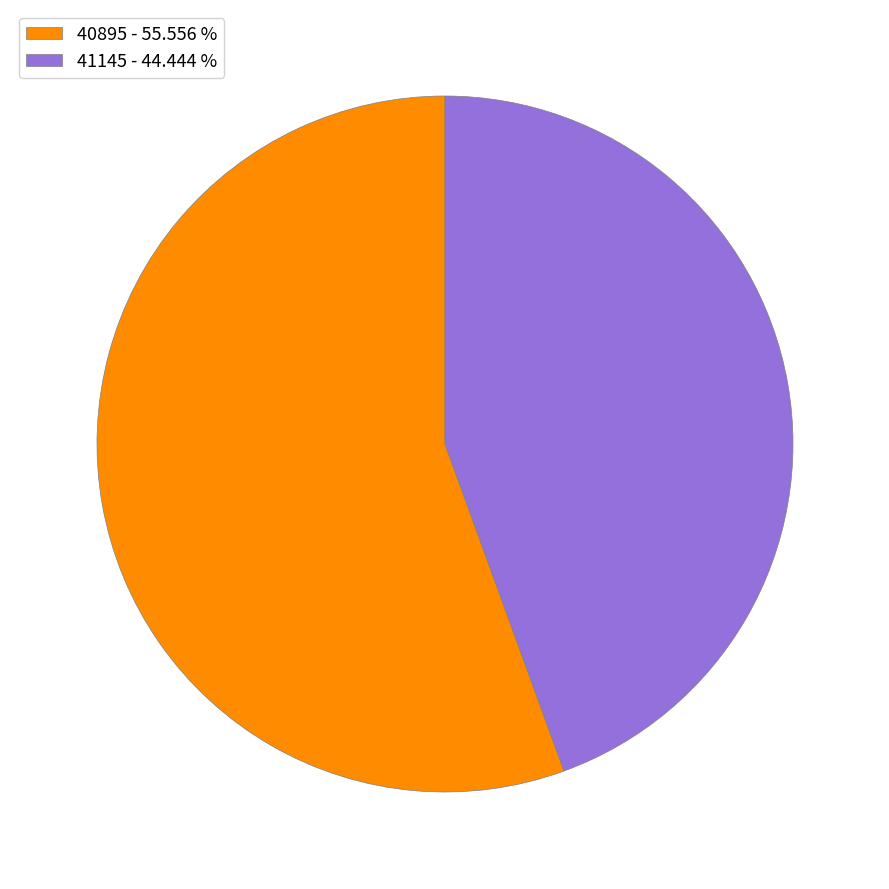

Is it true that 40895 is 49% of the pie?

False